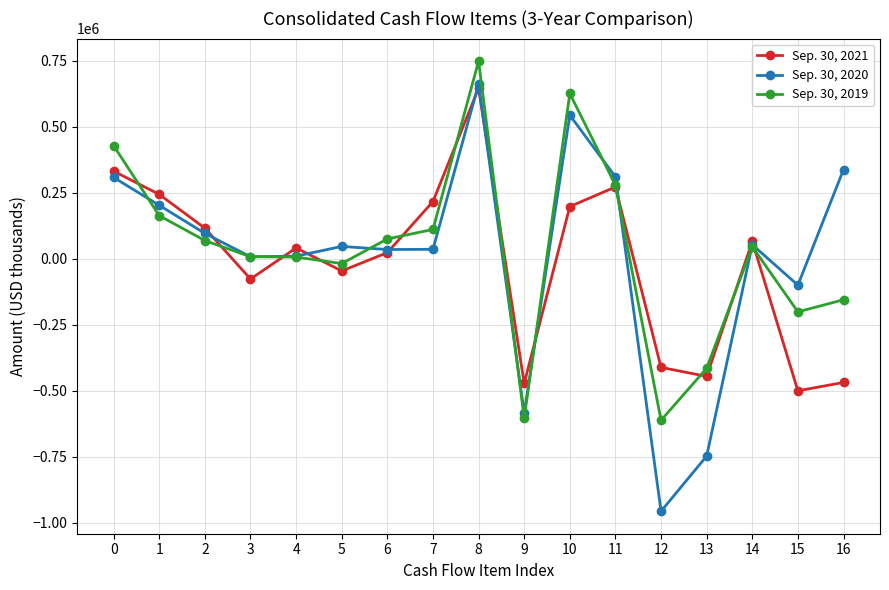

What is the total value across all series at 9?

-1659392